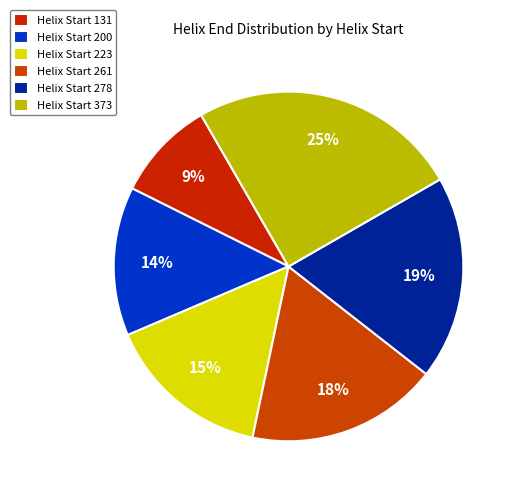

Count the number of slices in the pie.

6